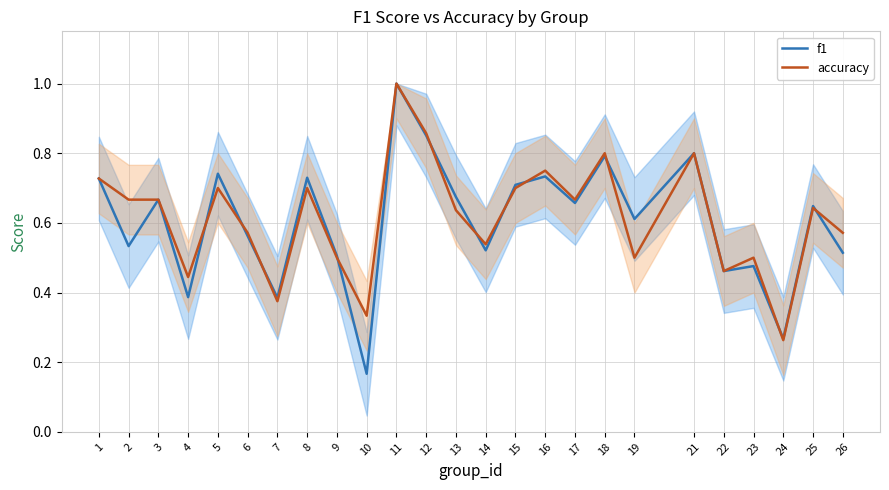

In f1, how many points are higher than both neighbors (excluding endpoints)?

9